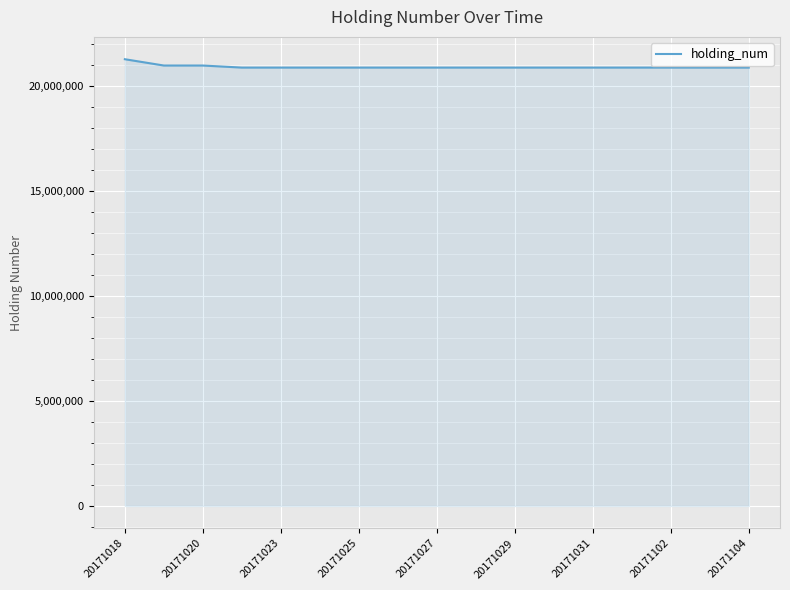

What is the smallest value displayed?

20874000